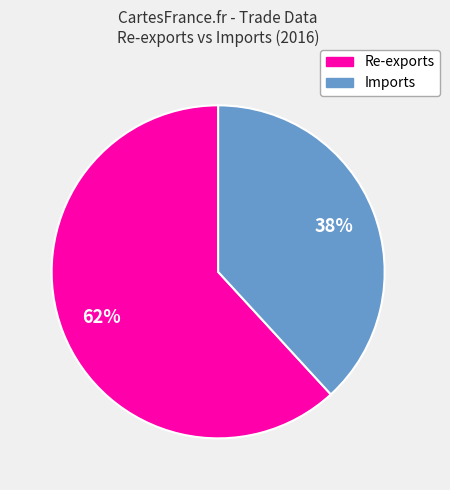

To the nearest percent, what percentage of the pie is Re-exports?

62%